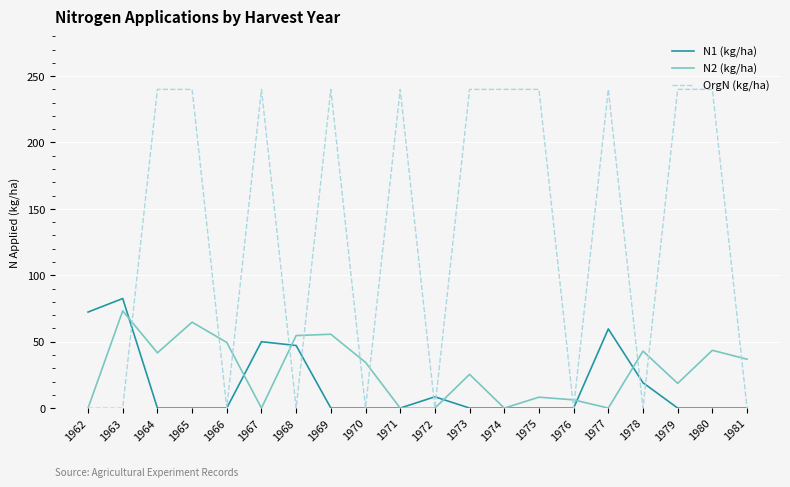

At how many categories does at least one series exceed 221?

11